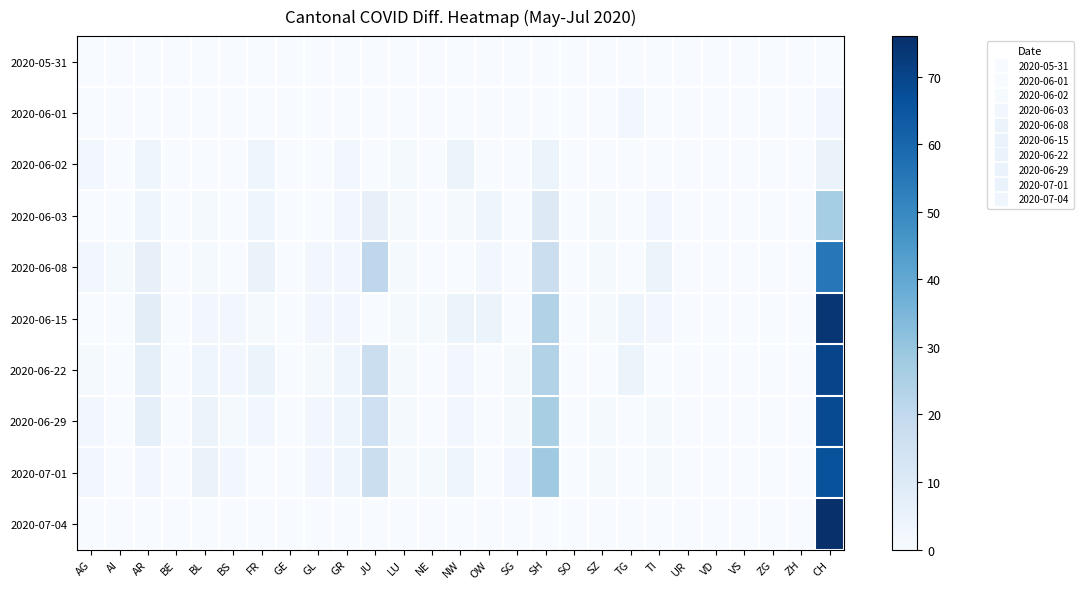

At which category does the chart reach its minimum across all series?

AG